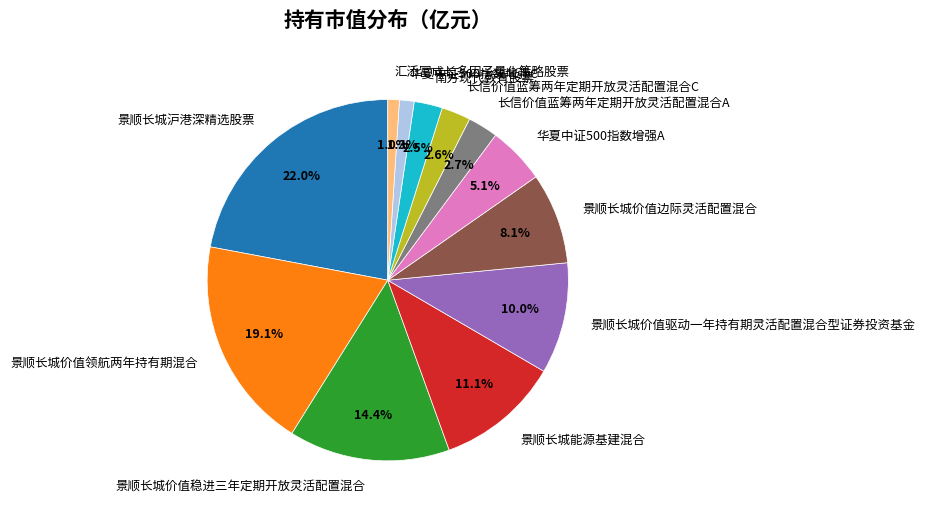

Which slice is the largest?

景顺长城沪港深精选股票